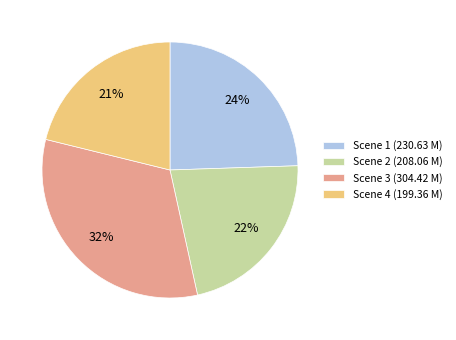

Does any single category account for the majority?

No